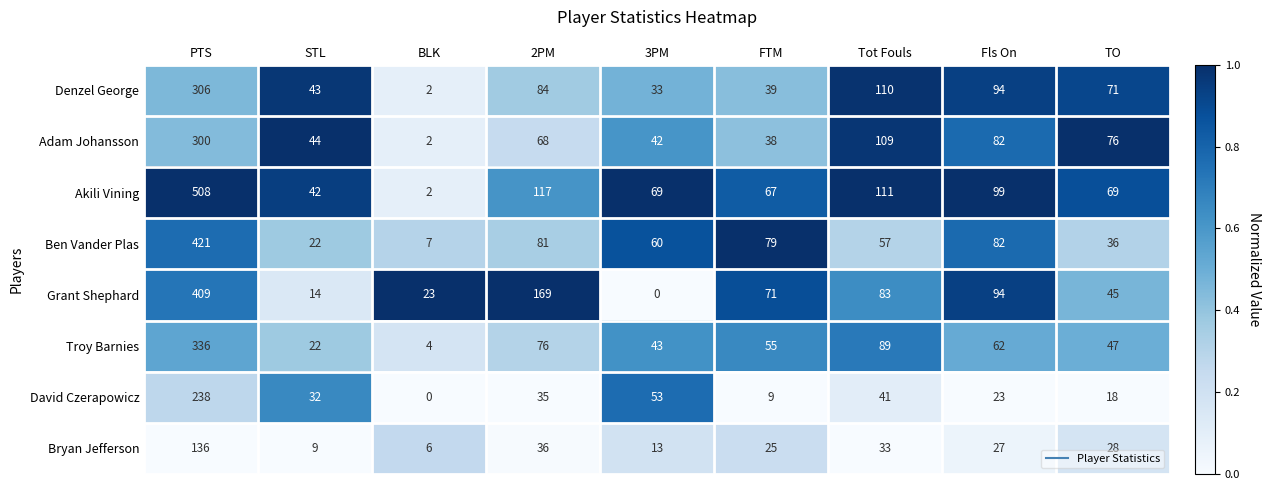

List the labels in order of David Czerapowicz value, smallest first.

BLK, FTM, TO, Fls On, STL, 2PM, Tot Fouls, 3PM, PTS